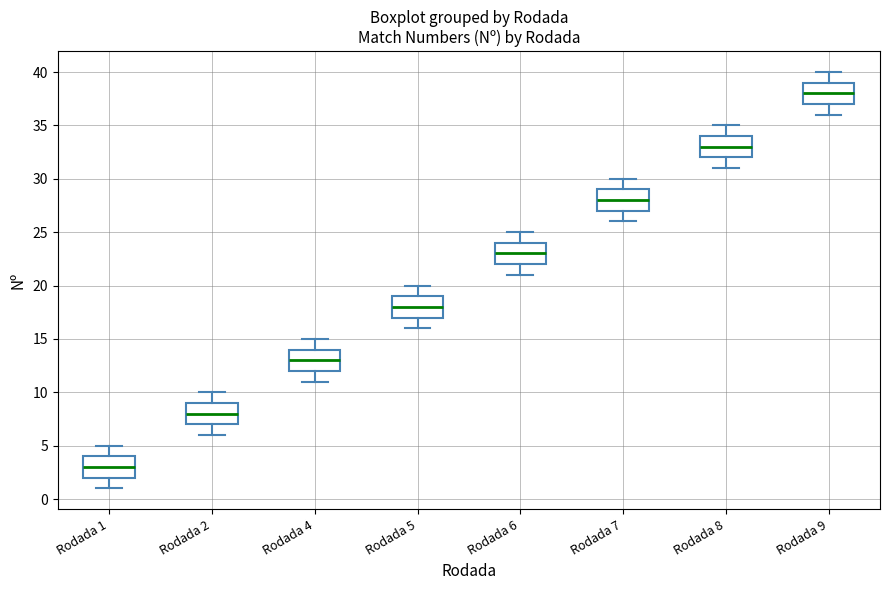

Where does the median line of the box for Rodada 6 sit on the y-axis? The values are not printed on the chart, so give them approximately, as read against the axis.

23